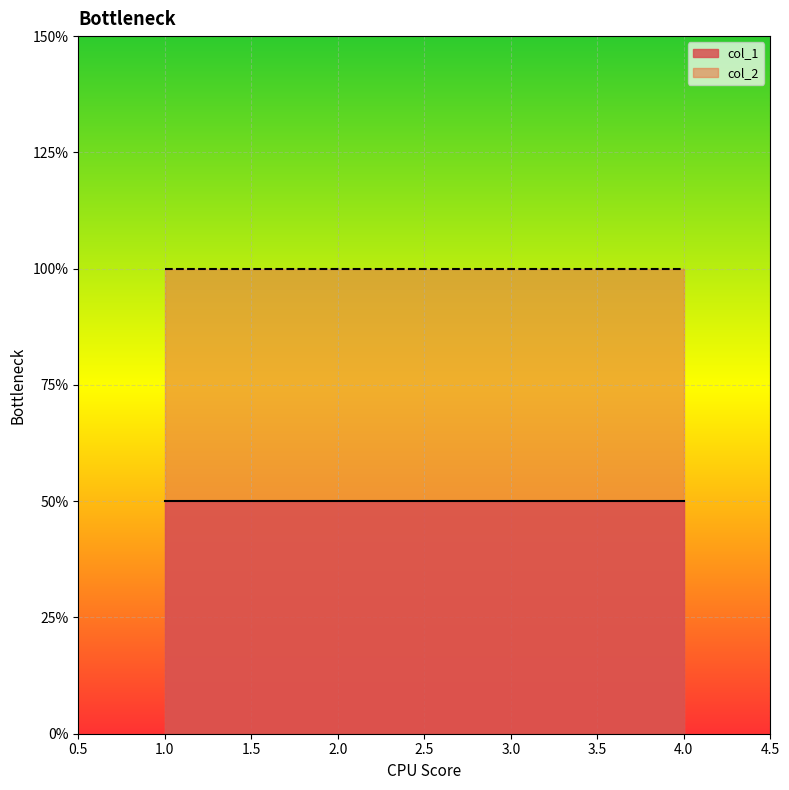

What is the smallest value displayed?

1